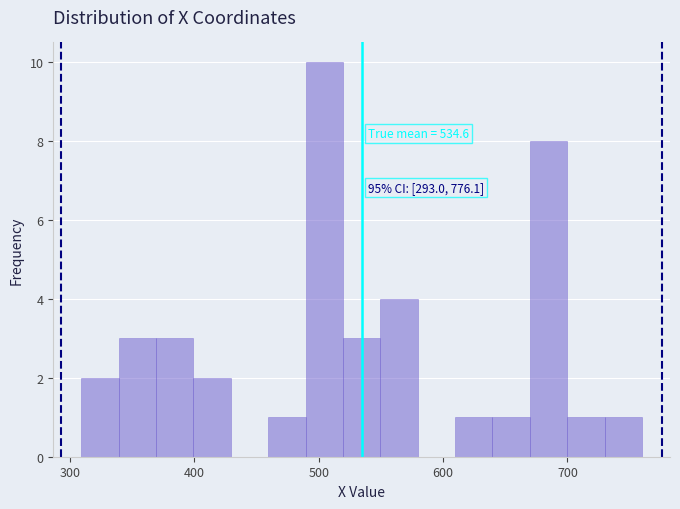

Around what value on the x-axis is the tallest bar? Give the approximate position of its centre, as read against the axis.

500